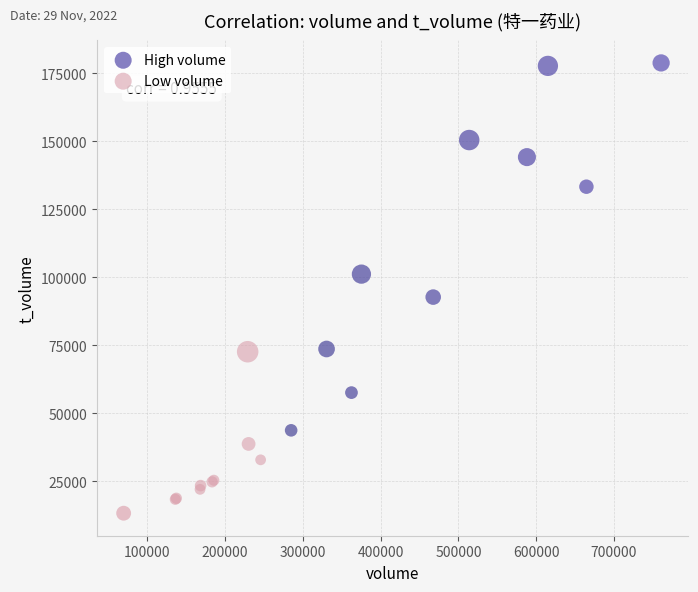

Which series contains the highest Y value?

High volume